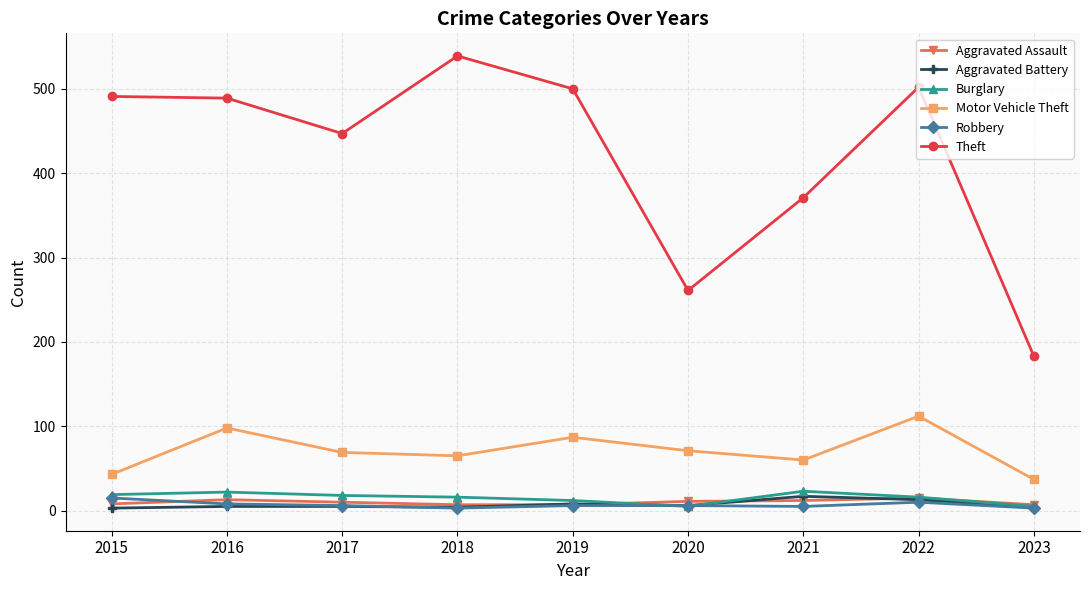

In Motor Vehicle Theft, how many points are higher than both neighbors (excluding endpoints)?

3